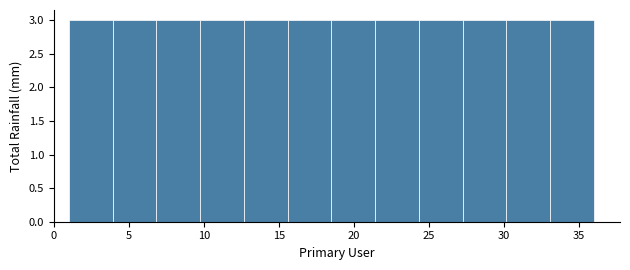

Reading left to right, transcribe this chart: for each bar, give the range it covers on the x-axis and its height. Neither the bar edges nor the heights are printed on the chart, so give them approximately, as read against the axes.

1.0 to 4.0: 3
4.0 to 7.0: 3
7.0 to 10.0: 3
10.0 to 12.5: 3
12.5 to 15.5: 3
15.5 to 18.5: 3
18.5 to 21.5: 3
21.5 to 24.5: 3
24.5 to 27.5: 3
27.5 to 30.0: 3
30.0 to 33.0: 3
33.0 to 36.0: 3